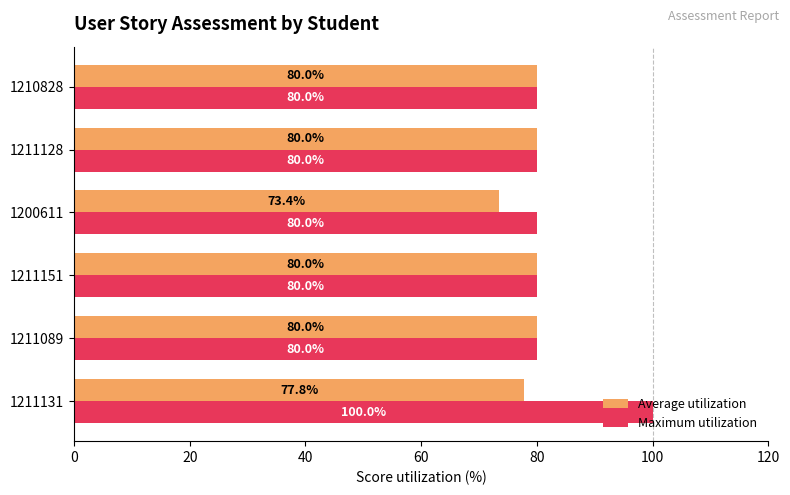

Which series has the largest total across all categories?

Maximum utilization